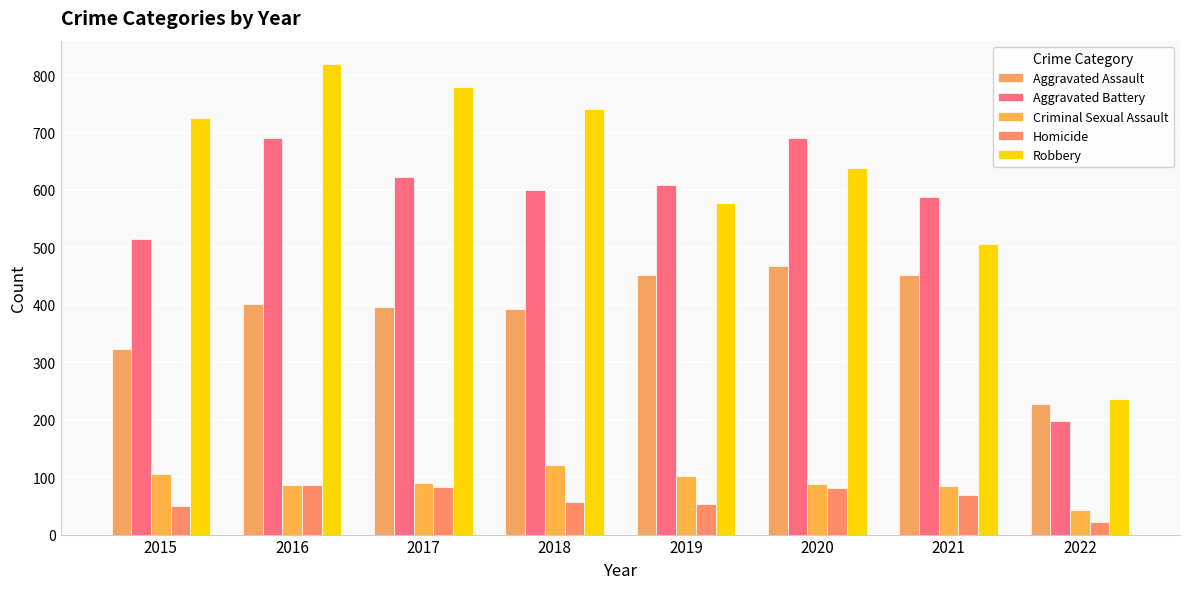

What is the difference between the highest and lowest values at 2017?

698